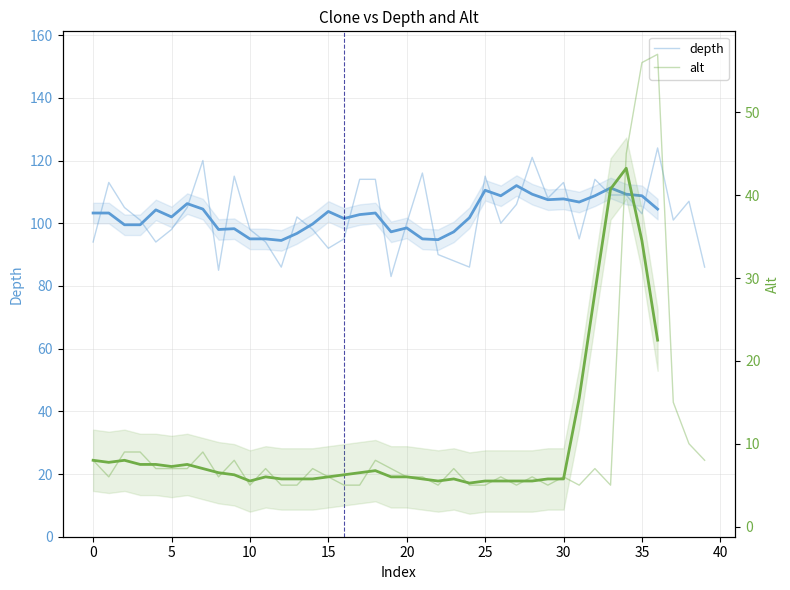

Reading right to left, transcribe all the data shown in this chart.

depth: 86	107	101	124	103	109	109	114	95	113	108	121	106	100	115	86	88	90	116	100	83	114	114	95	92	98	102	86	94	98	115	85	120	105	98	94	101	105	113	94
alt: 8	10	15	57	56	45	5	7	5	6	5	6	5	6	5	5	7	5	6	6	7	8	5	5	6	7	5	5	7	5	8	6	9	7	7	7	9	9	6	8